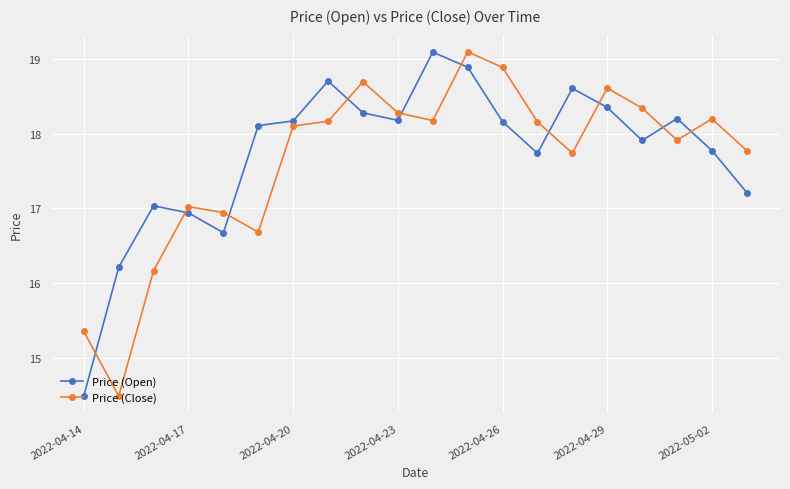

What is the value of the Price (Open) point at the 8th from the left?

18.7